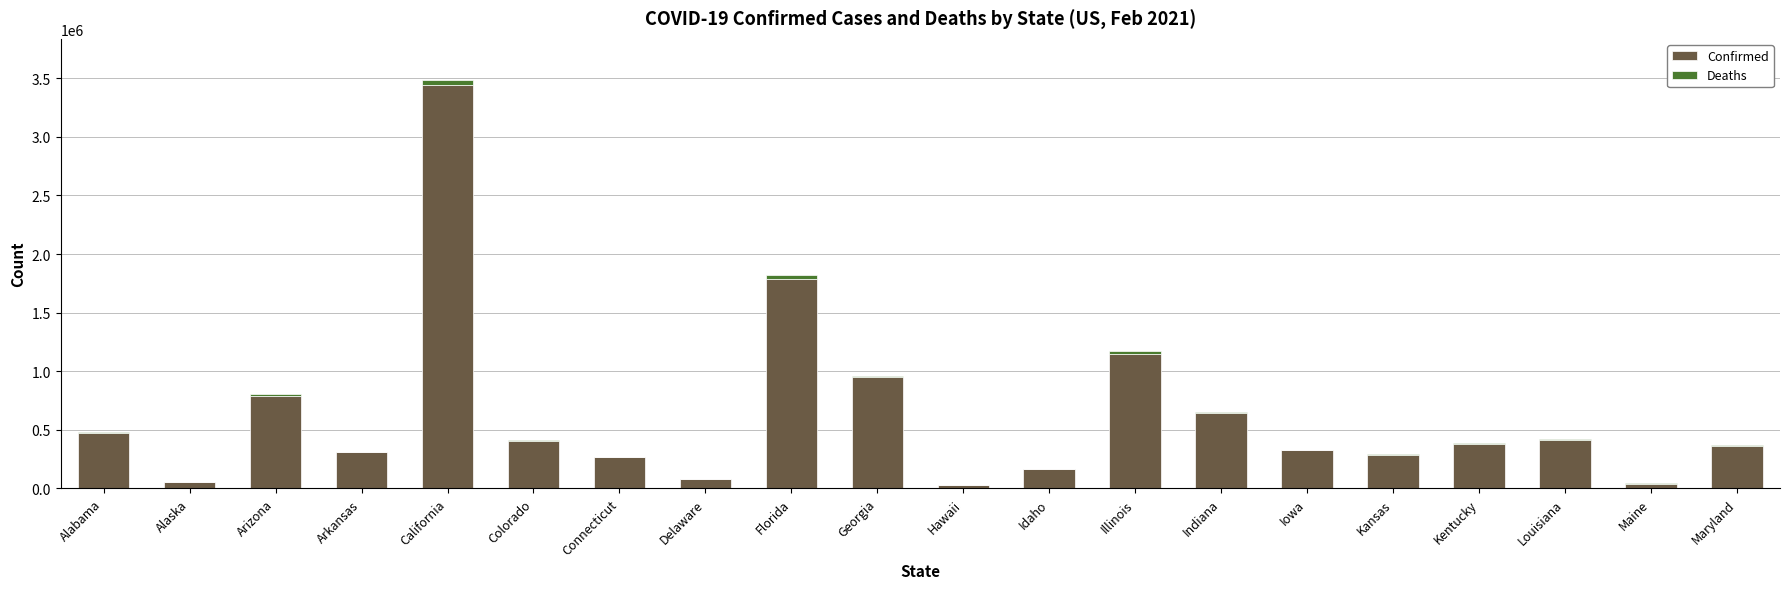

What is the total value across all series at Illinois?

1171972